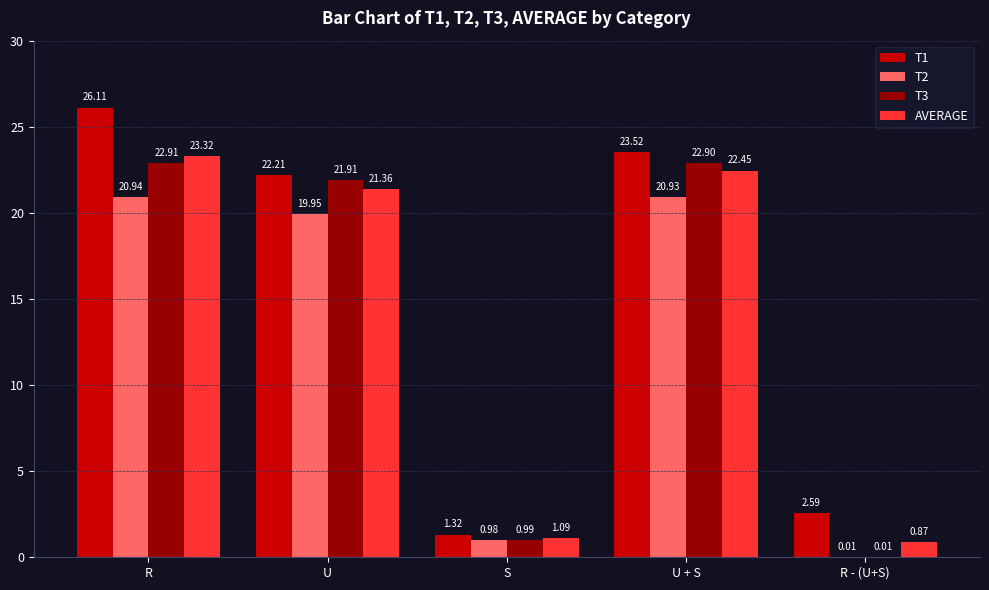

At which label is T2 closest to 10?

S